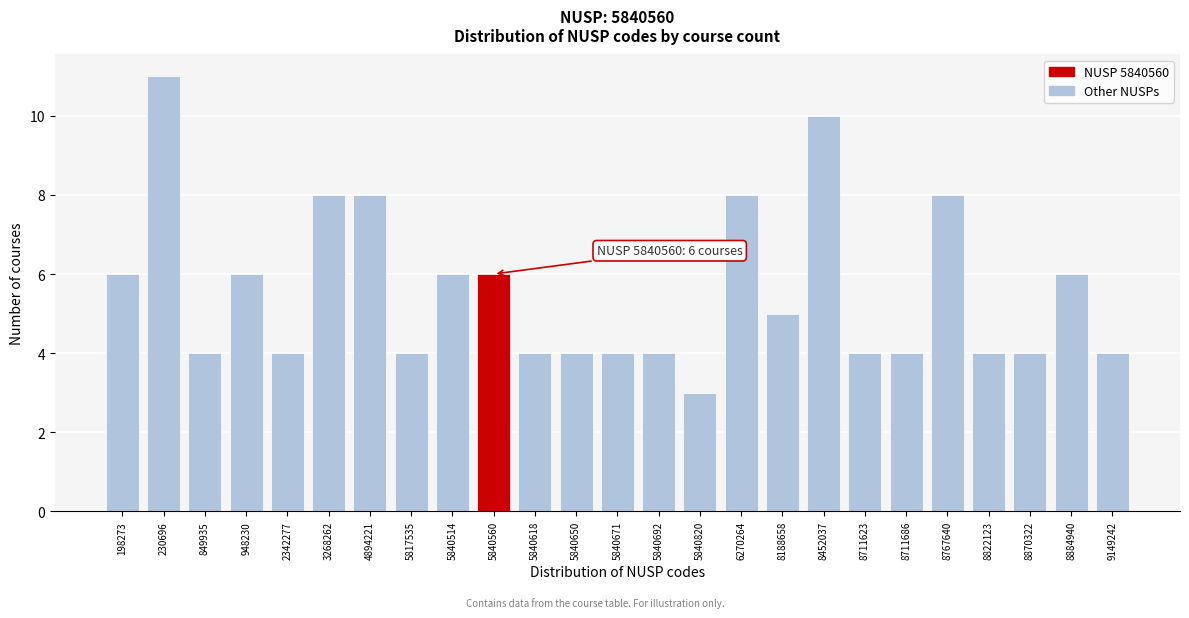

Reading left to right, extract all data points from this chart.

198273=6	230696=11	849935=4	948230=6	2342277=4	3268262=8	4894221=8	5817535=4	5840514=6	5840560=6	5840618=4	5840650=4	5840671=4	5840692=4	5840820=3	6270264=8	8188658=5	8452037=10	8711623=4	8711686=4	8767640=8	8822123=4	8870322=4	8884940=6	9149242=4